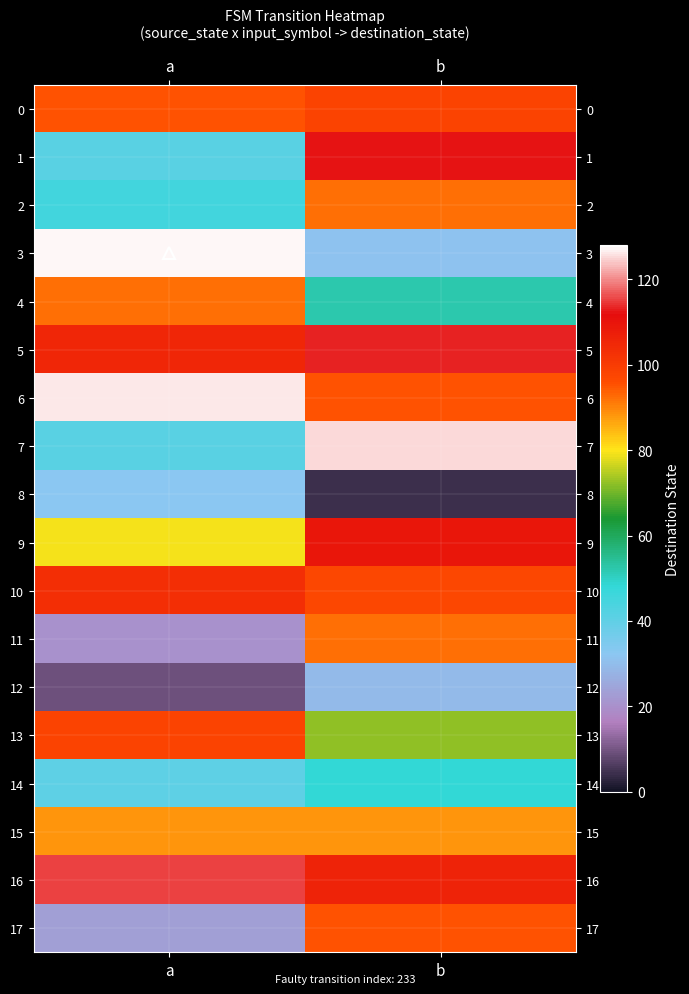

Which series has the largest total across all categories?

6